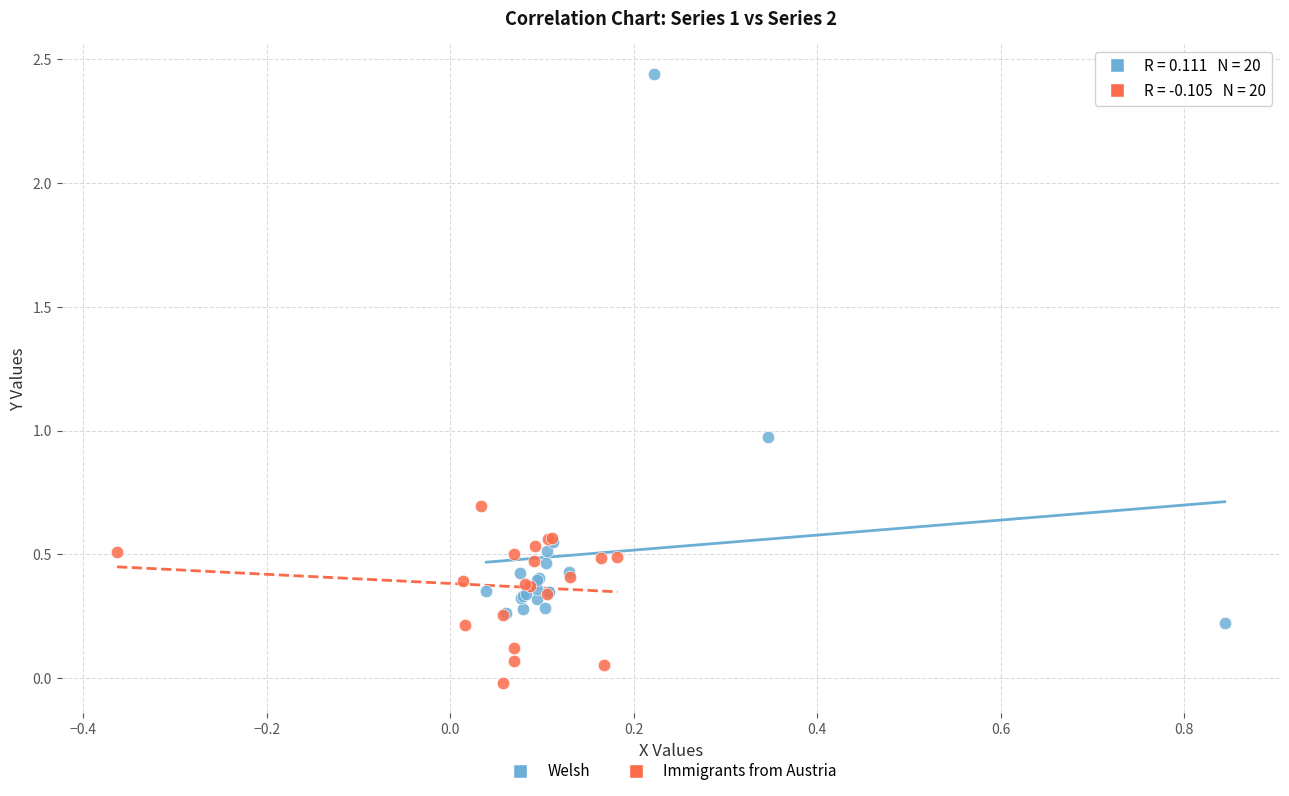

Which series reaches the minimum Y coordinate?

Immigrants from Austria